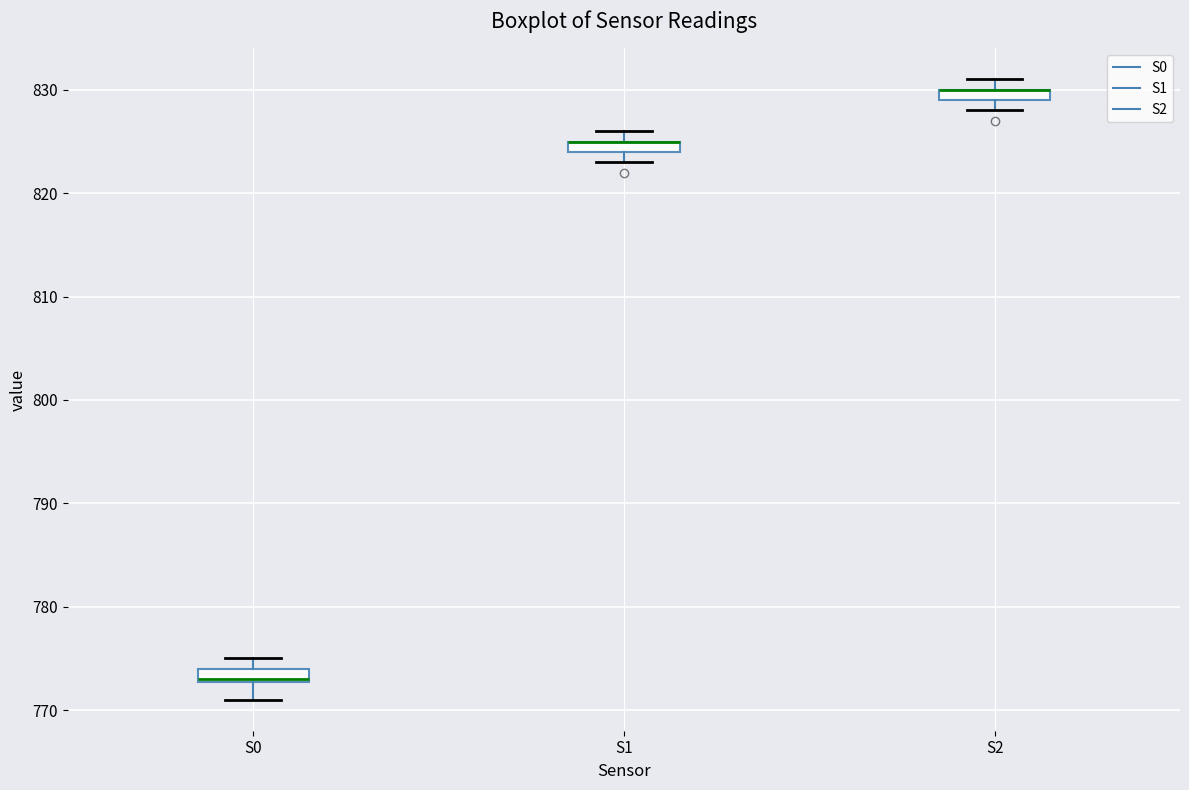

Where is the upper edge of the box for S2 on the y-axis? The values are not printed on the chart, so give them approximately, as read against the axis.

830